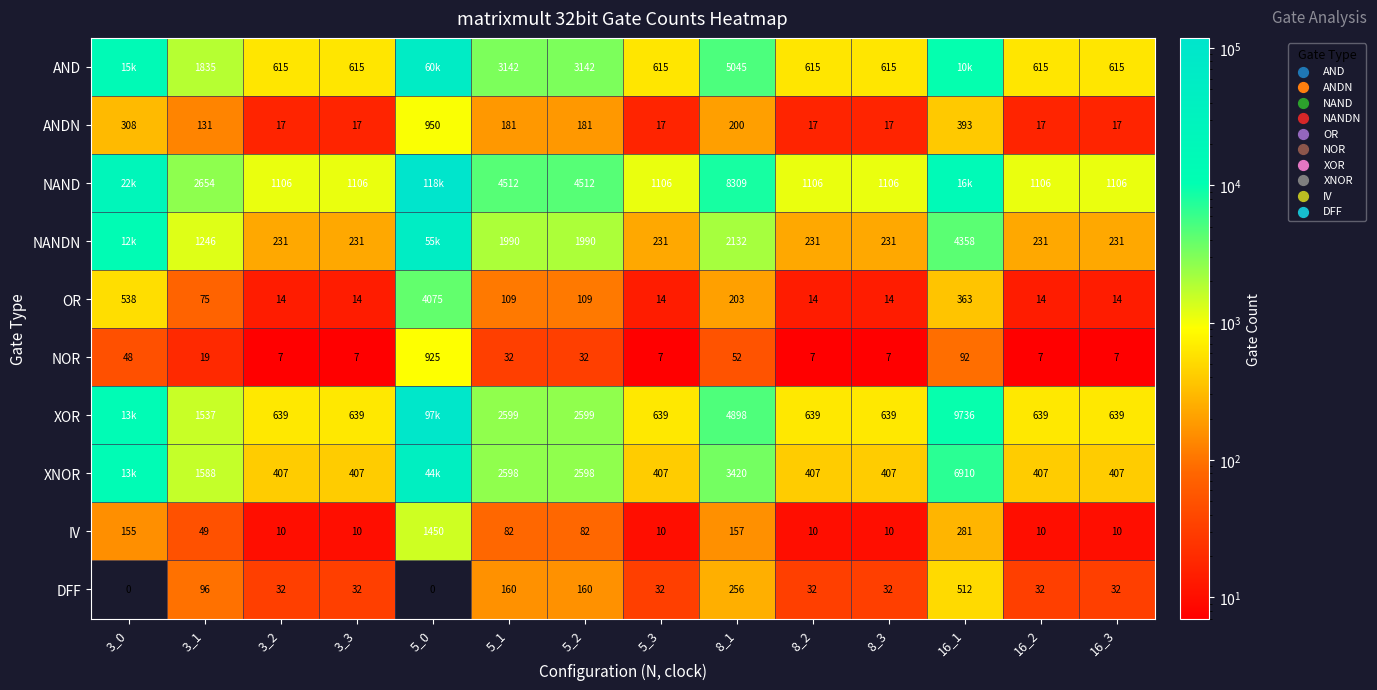

What is the difference between the maximum and minimum values in the OR series?

4061